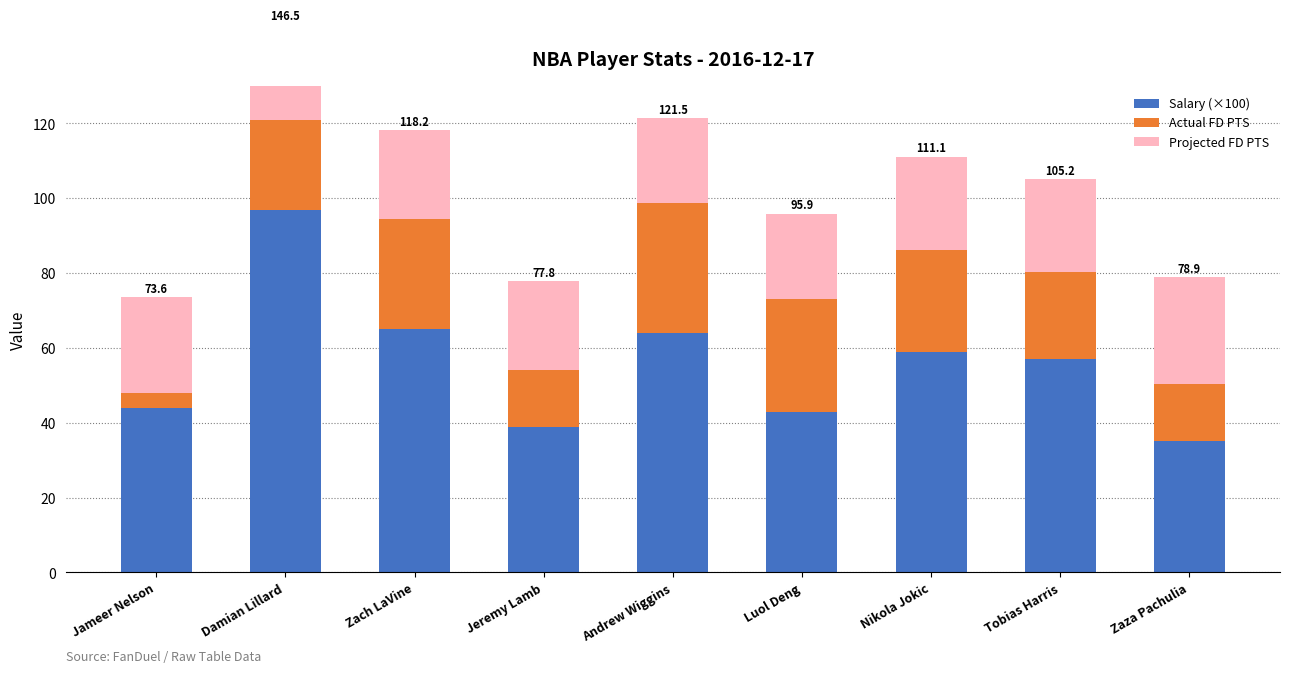

What position from the left is Damian Lillard?

2